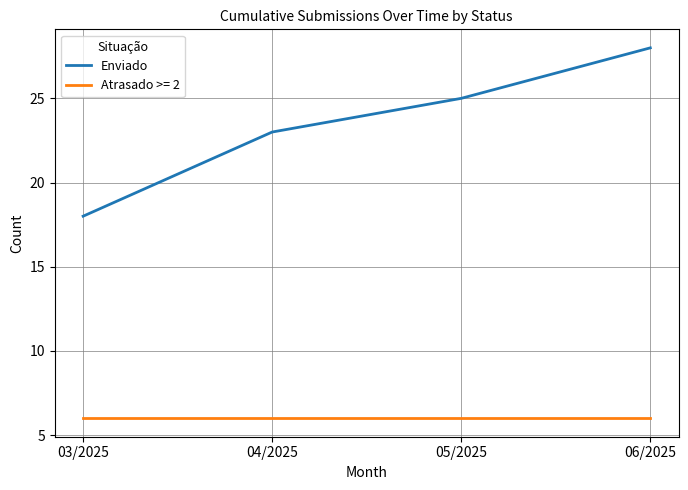

Which category has the highest value across all series?

06/2025